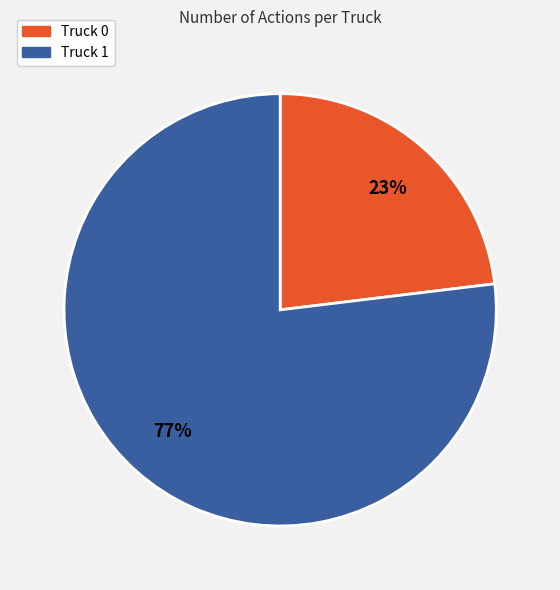

What percentage is the Truck 0 slice, to the nearest percent?

23%